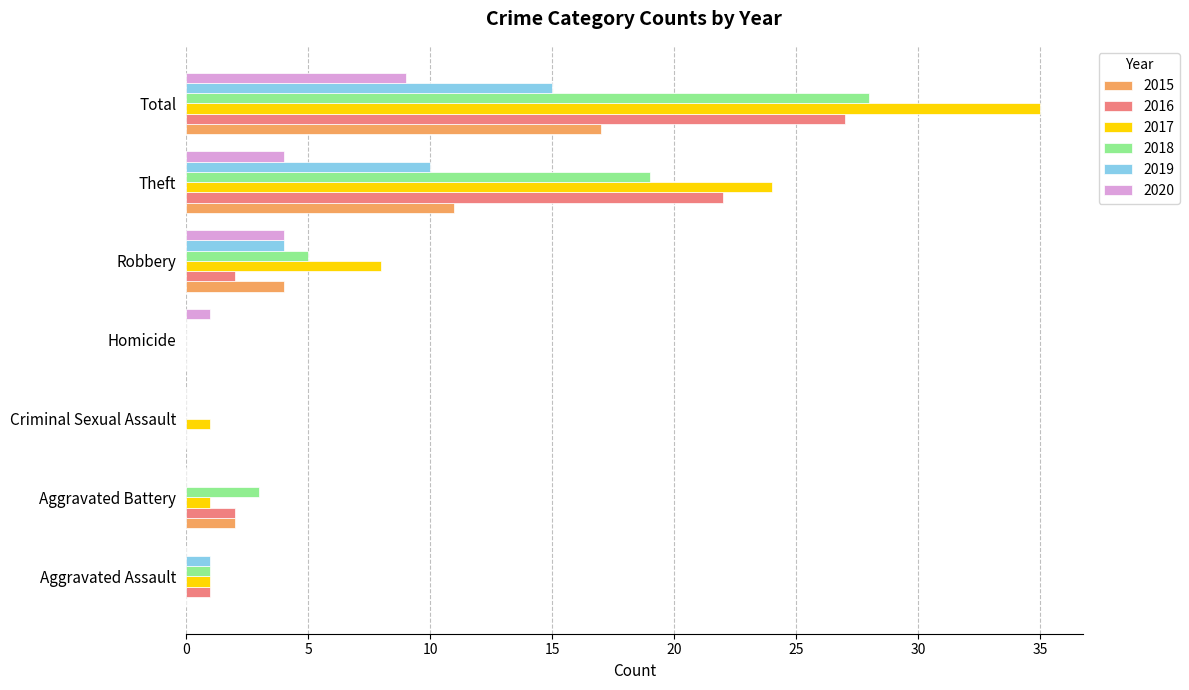

Which series has the largest range (max minus min)?

2017